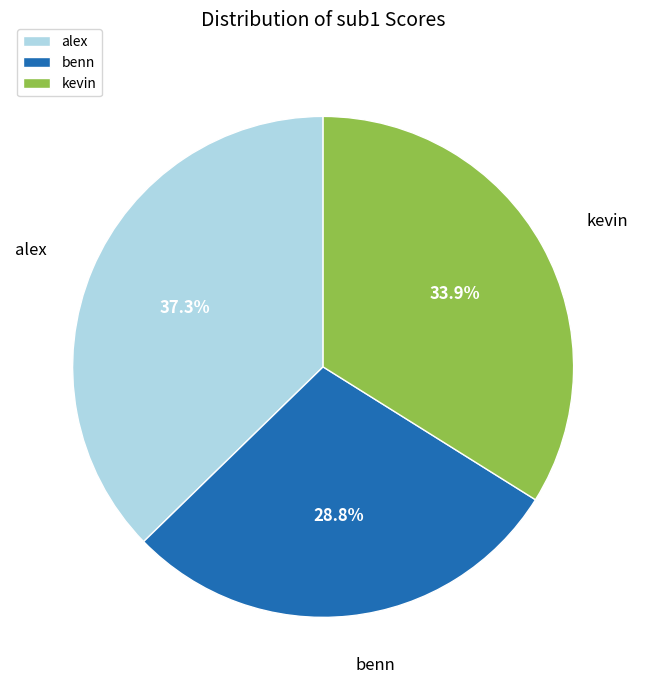

How many slices are in this pie chart?

3